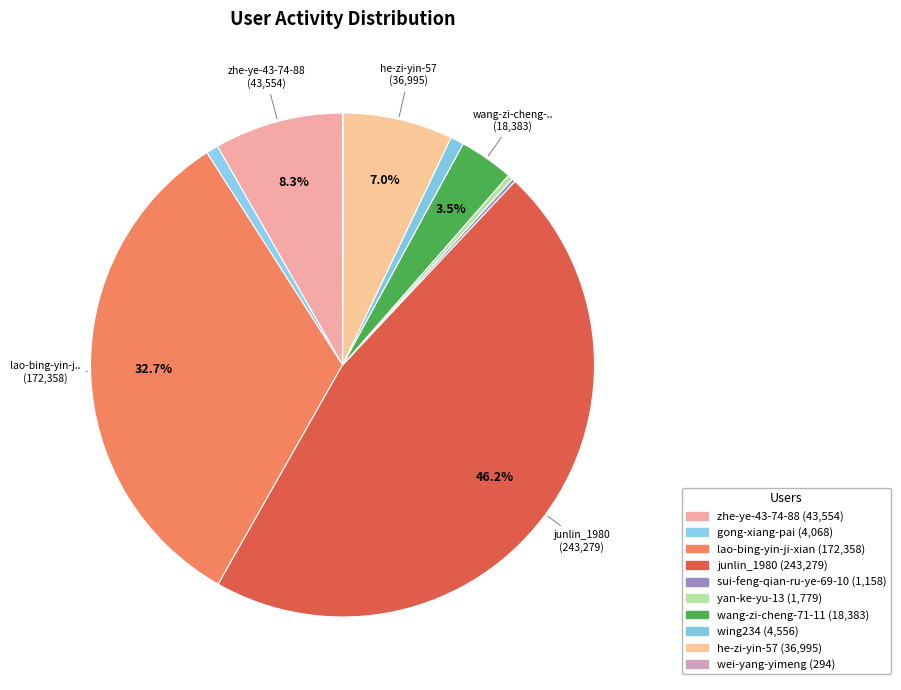

Is the sum of sui-feng-qian-ru-ye-69-10 and he-zi-yin-57 greater than half?

No